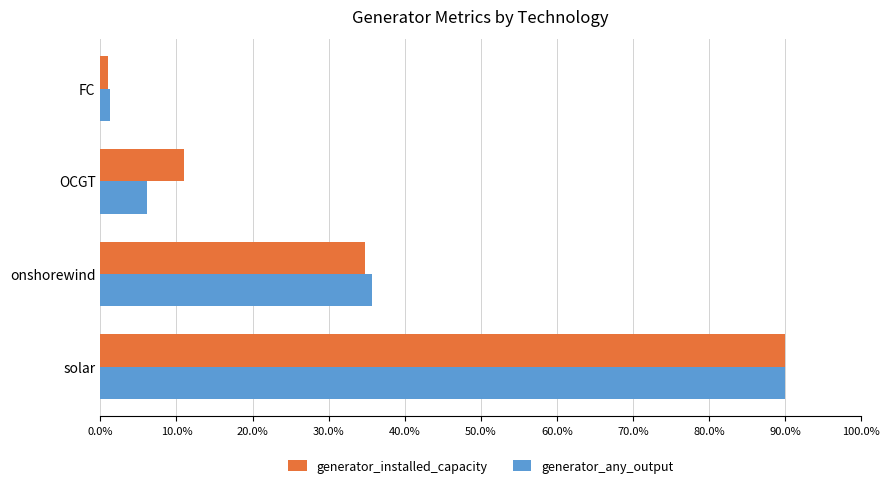

What is the sum of the generator_installed_capacity values at onshorewind and OCGT?

45.7